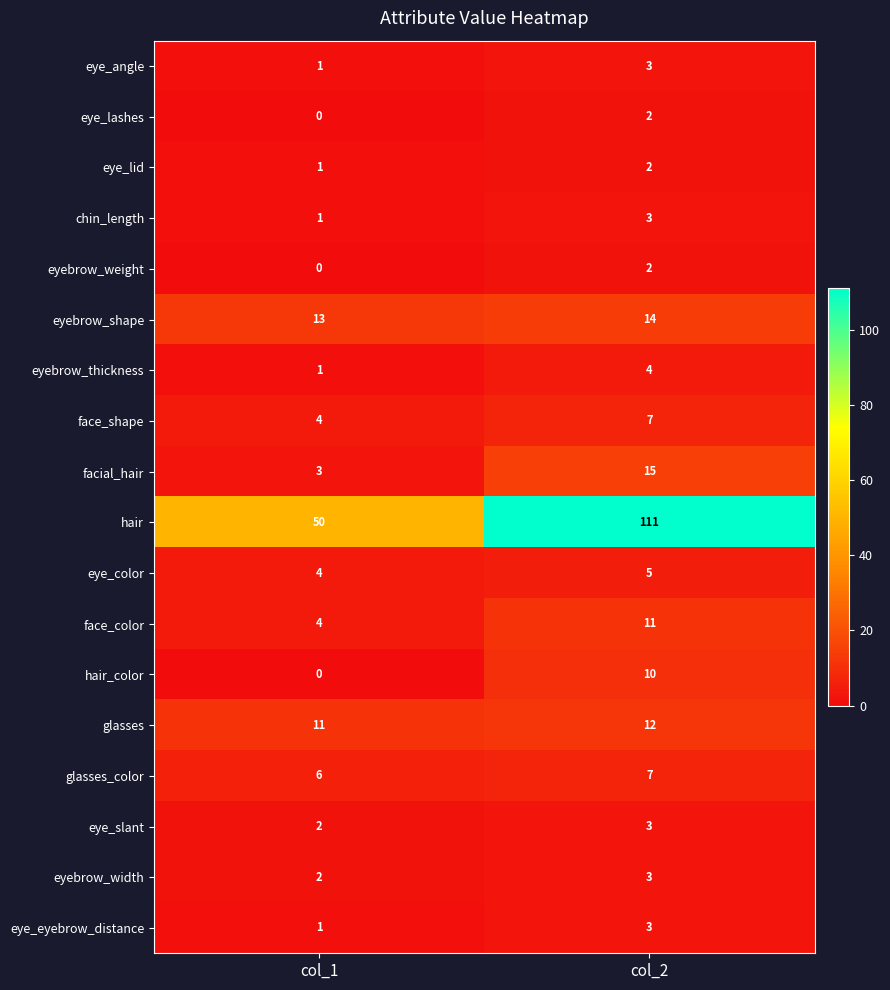

Is it true that hair equals 21 at col_1?

False